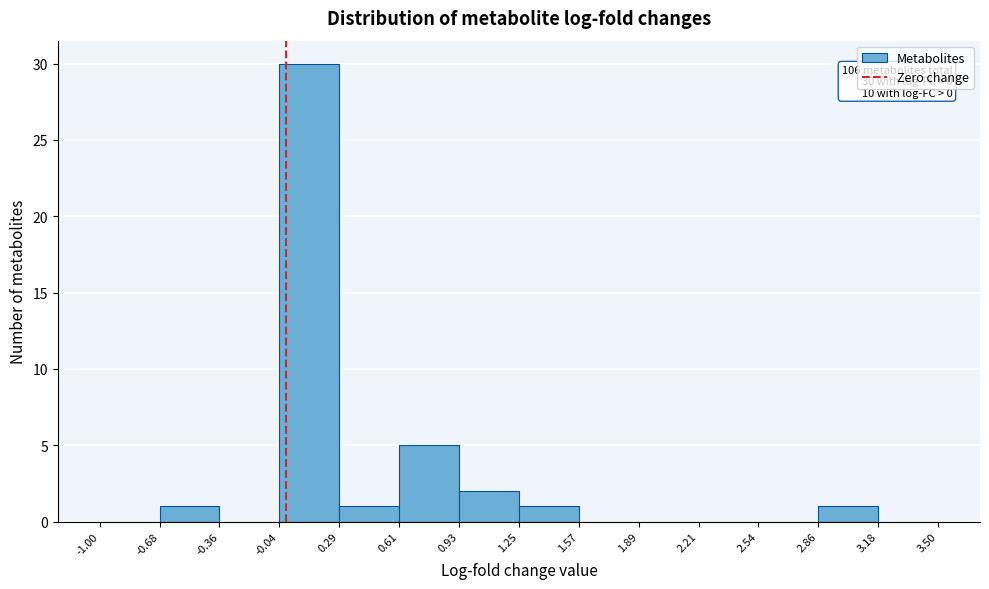

Which range on the x-axis has the tallest bar?

-0.04 to 0.29